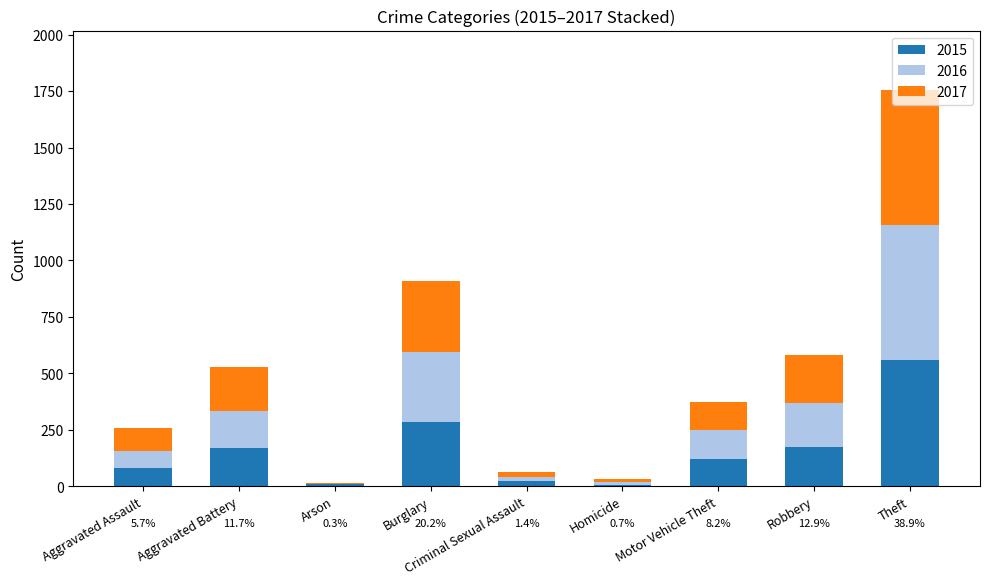

What is the difference between the 2015 values at Motor Vehicle Theft and Robbery?

51